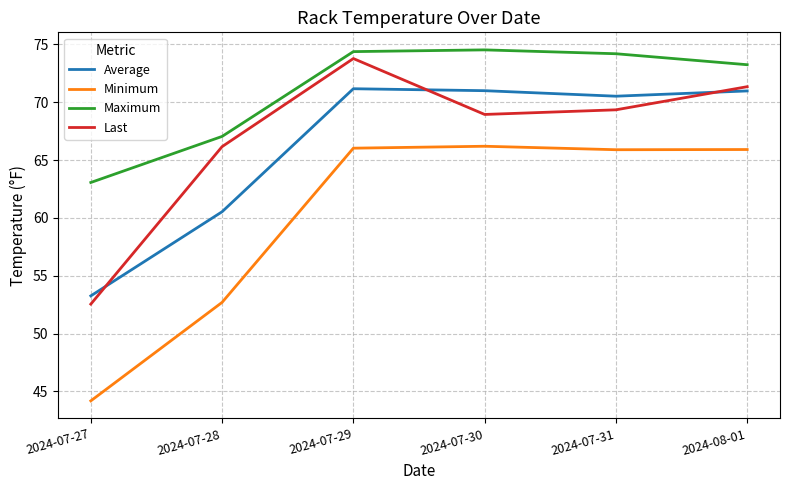

What is the difference between the Maximum values at 2024-08-01 and 2024-07-27?

10.2